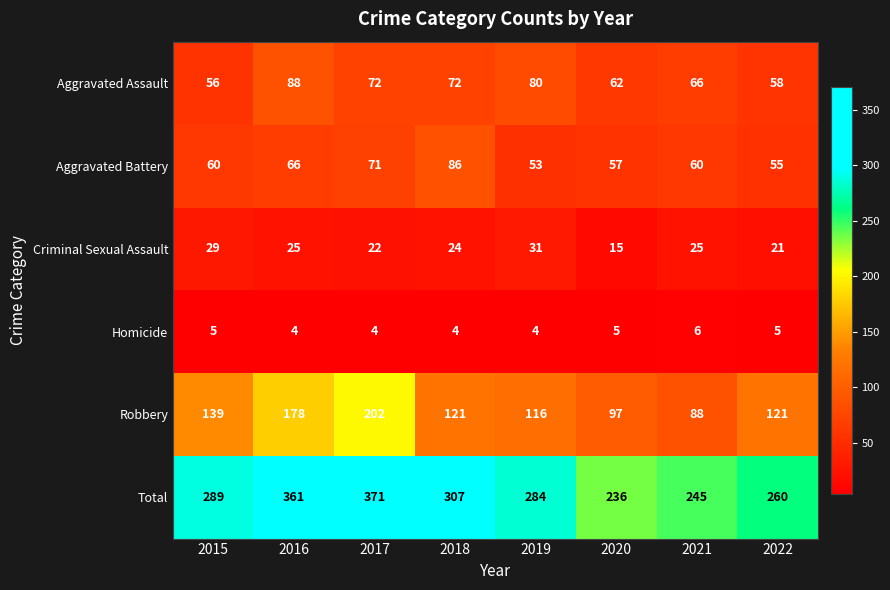

The value of Robbery at 2019 is 55. True or false?

False